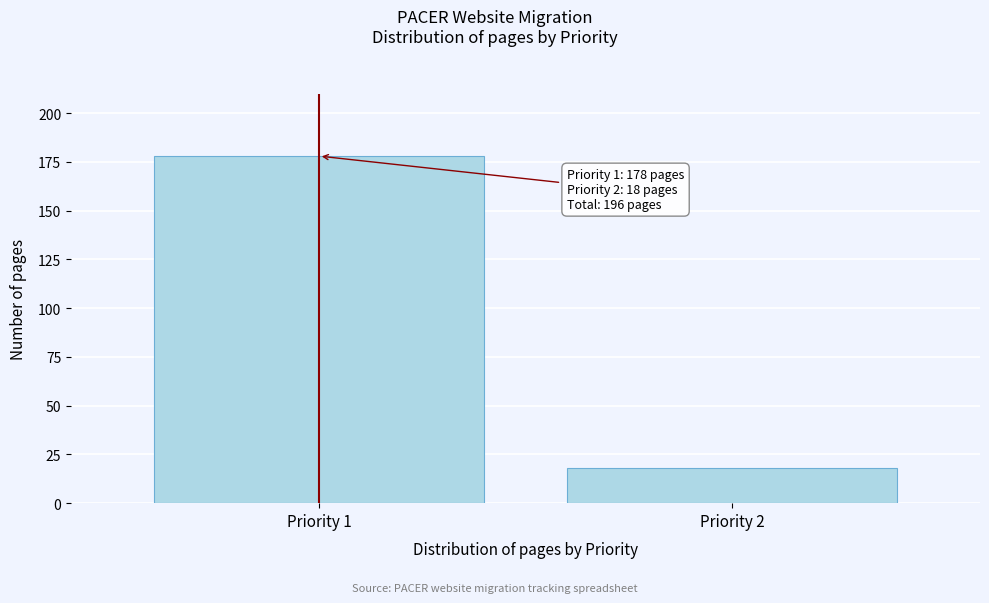

Reading right to left, list all the values displayed in this chart.

Priority 2=18	Priority 1=178